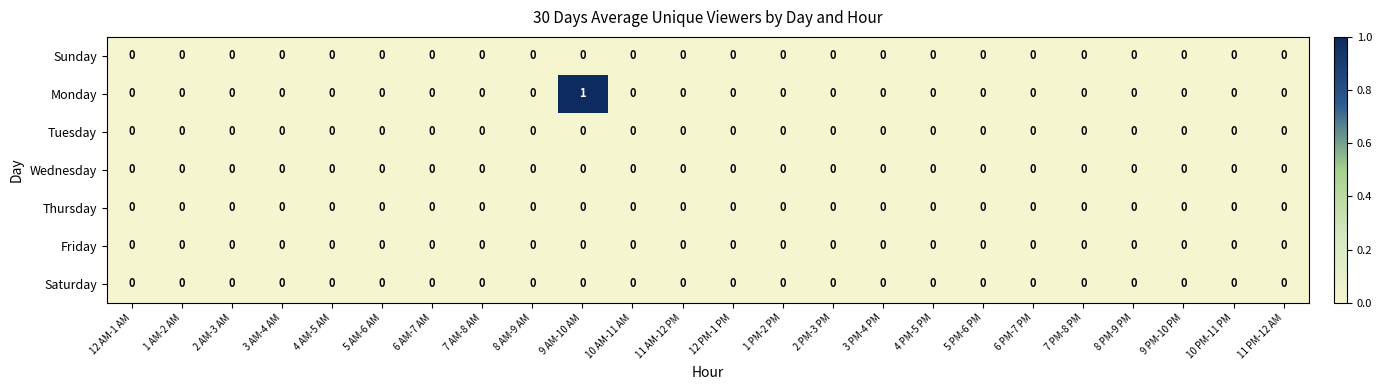

Is it true that Tuesday equals 0 at 7 PM-8 PM?

True